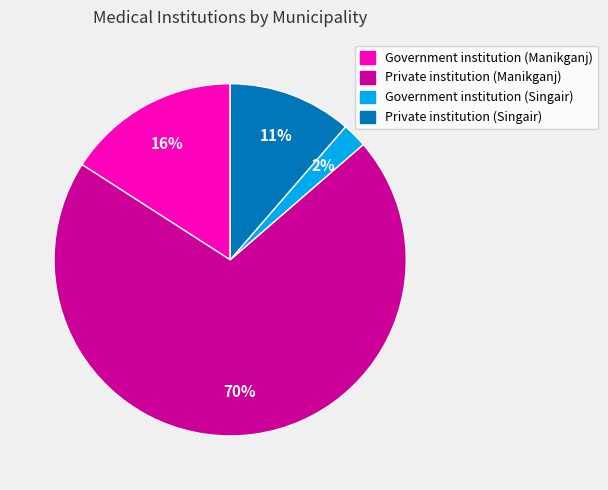

Is it true that Government institution (Singair) is 17% of the pie?

False